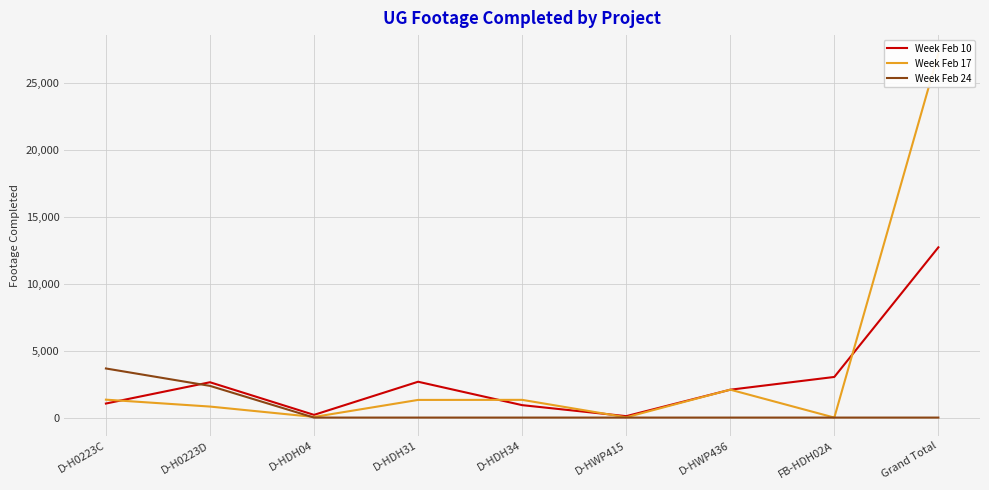

What is the label of the 1st point from the right?

Grand Total